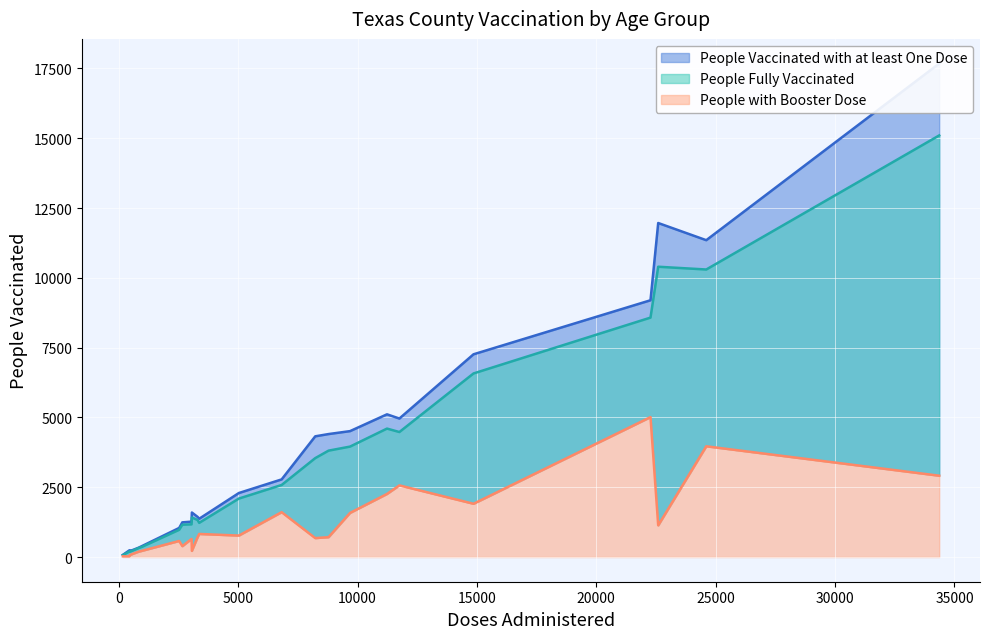

Between Anderson 50-64 and Aransas 80+, which series saw the biggest shift?

People Vaccinated with at least One Dose